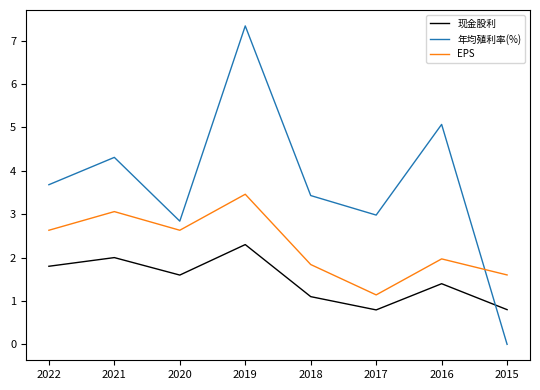

At how many categories does at least one series exceed 1?

8